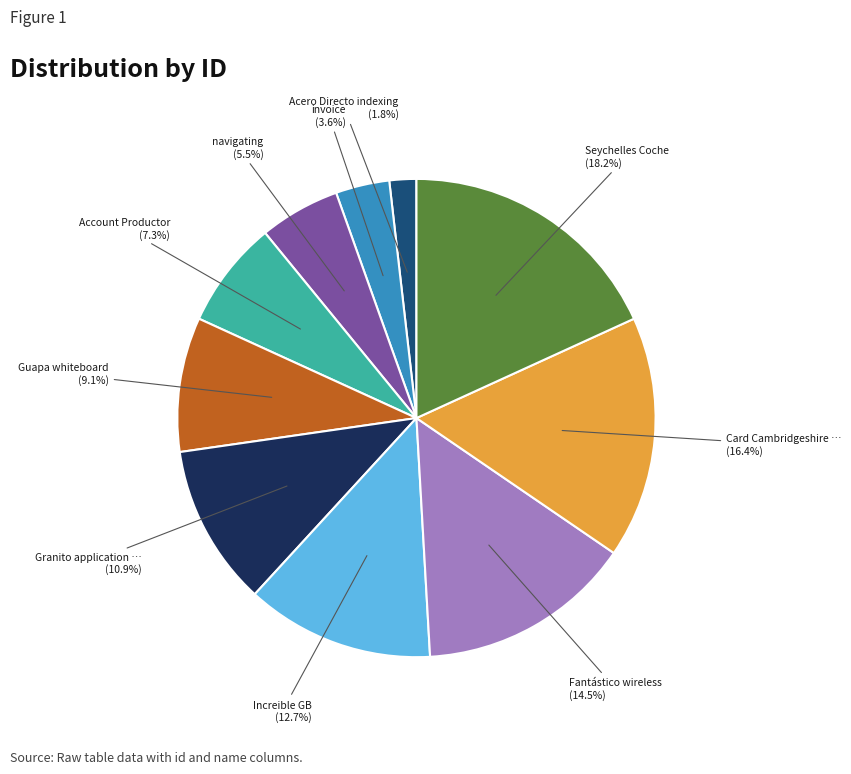

Is there a majority slice in this chart?

No